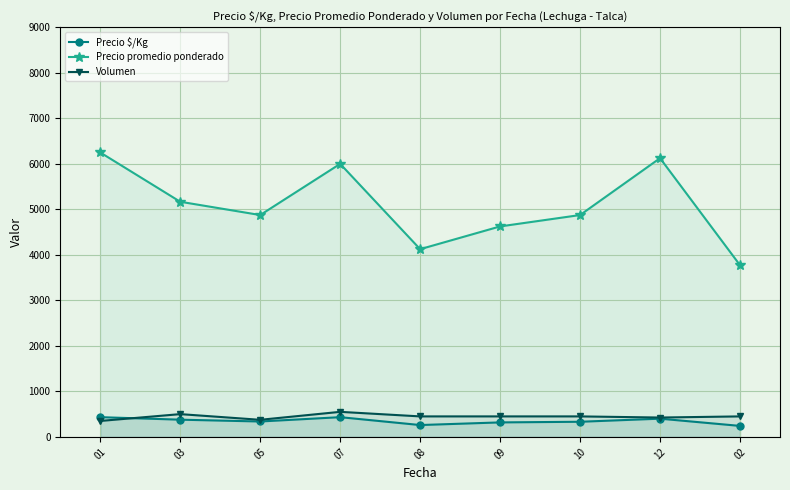

What is the label of the 2nd point from the left?

03